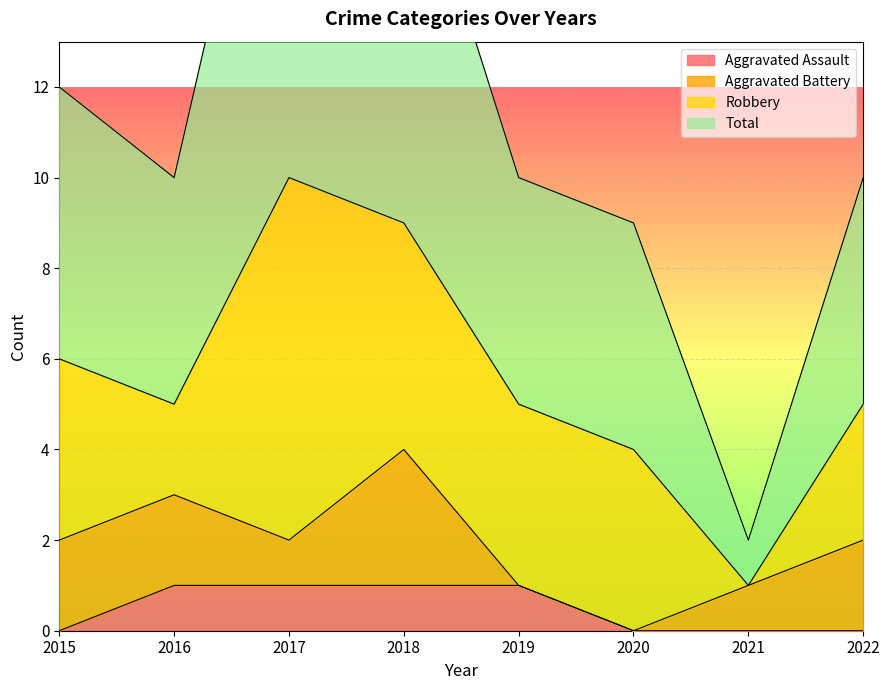

What is the value of the Total point at the 4th from the left?

18